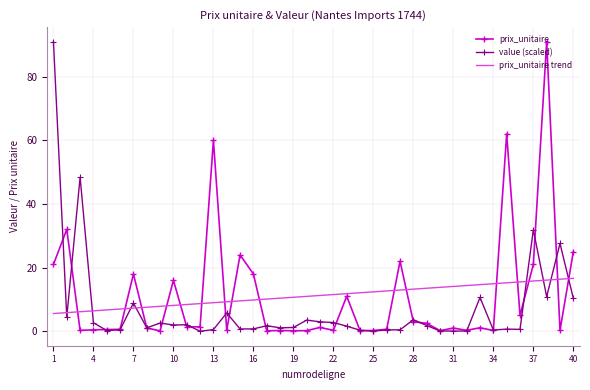

At how many categories does at least one series exceed 38?

5